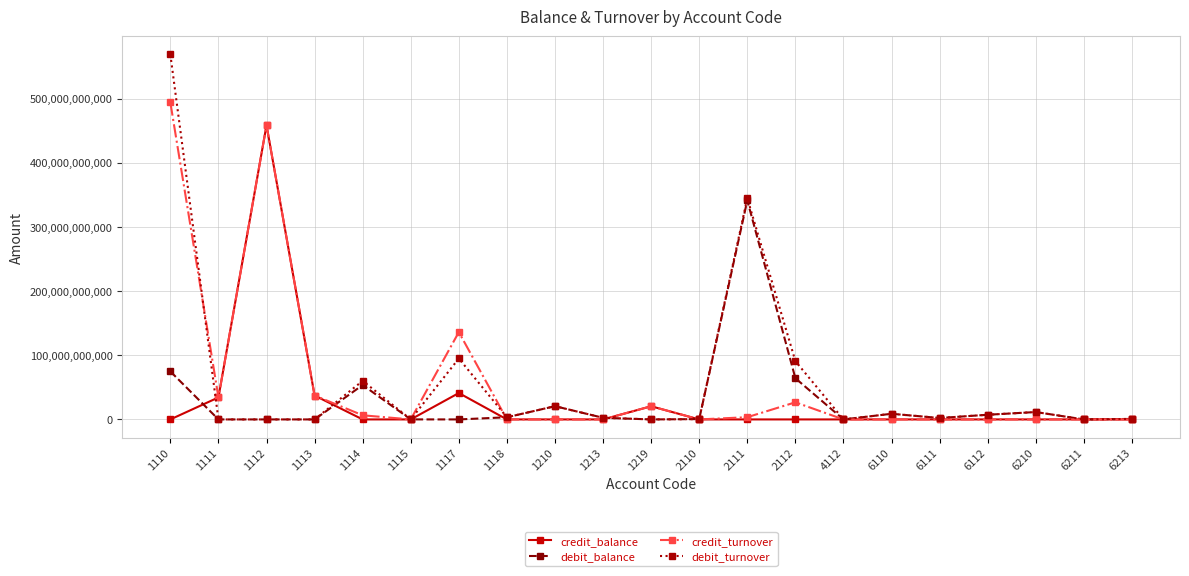

At how many categories does at least one series exceed 240217216700?

3